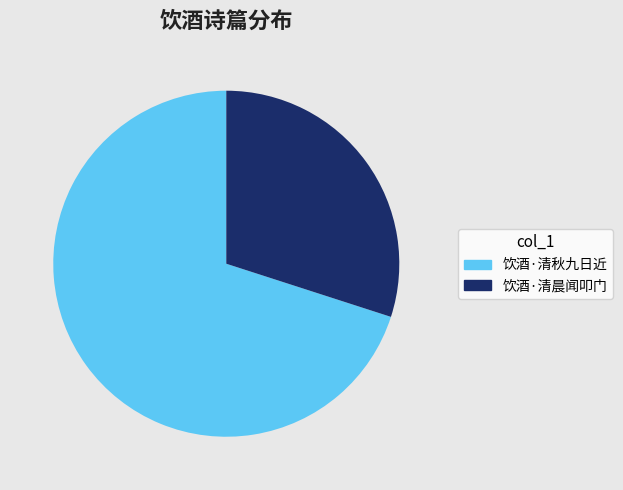

How many segments does this pie chart have?

2